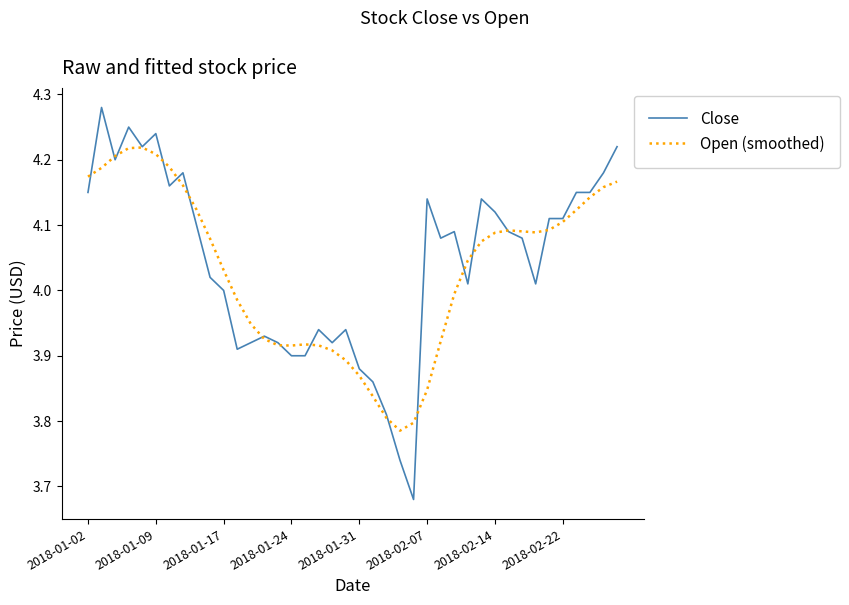

At how many categories does at least one series exceed 3?

40